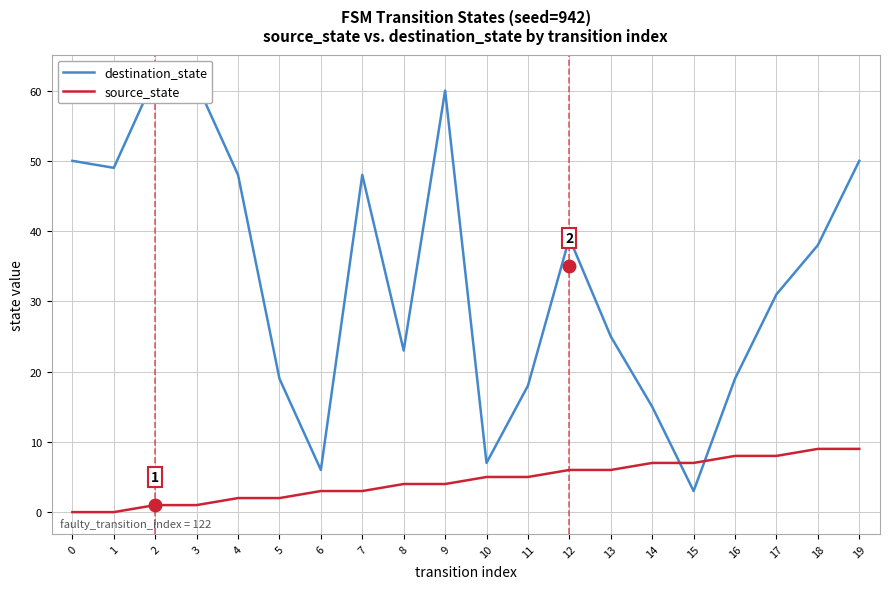

Which series changed the most between 14 and 19?

destination_state